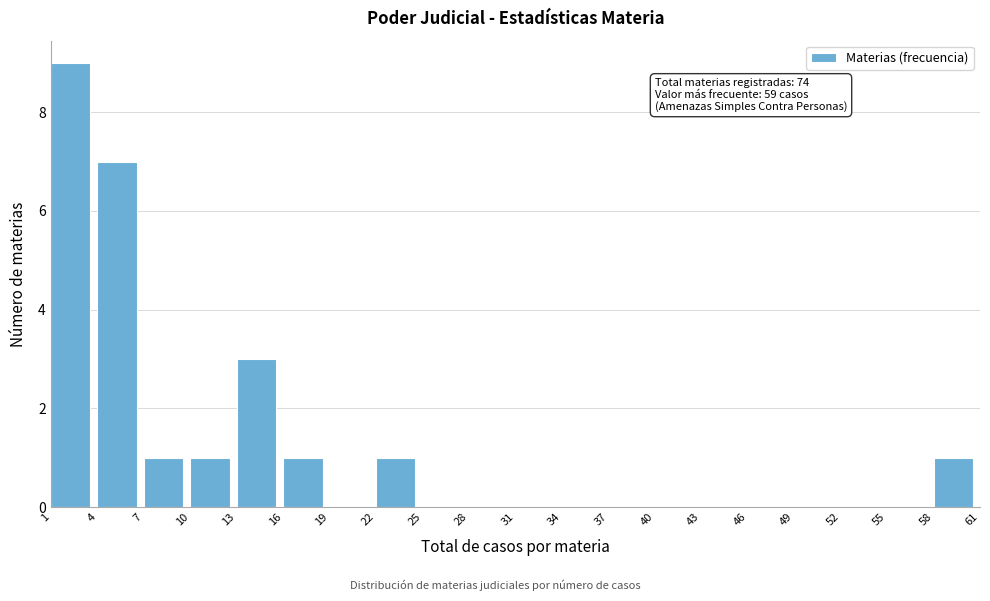

Over which range of the x-axis is the bar tallest?

1 to 4